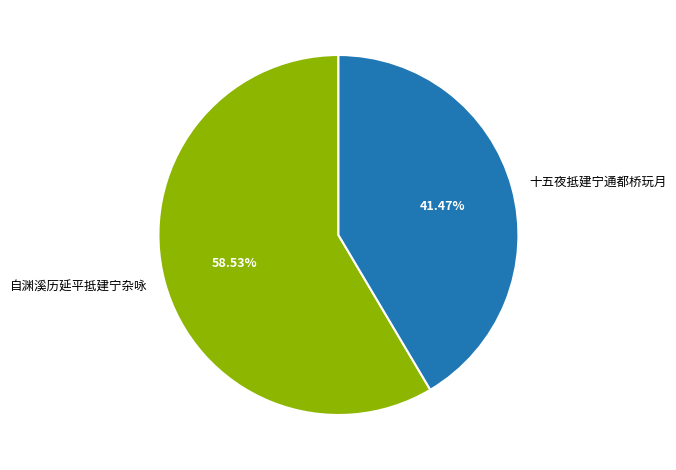

Rank the categories by value from lowest to highest.

十五夜抵建宁通都桥玩月, 自渊溪历延平抵建宁杂咏